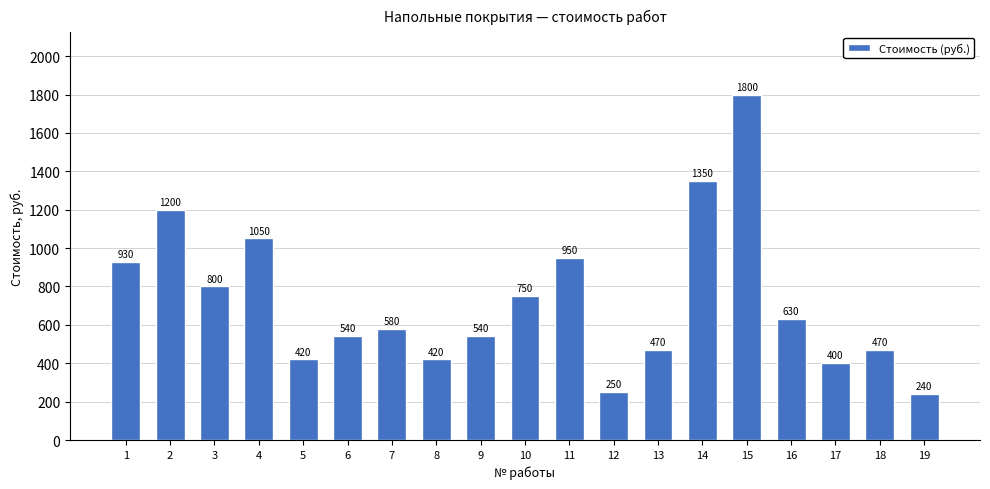

Reading left to right, list all the values displayed in this chart.

930	1200	800	1050	420	540	580	420	540	750	950	250	470	1350	1800	630	400	470	240